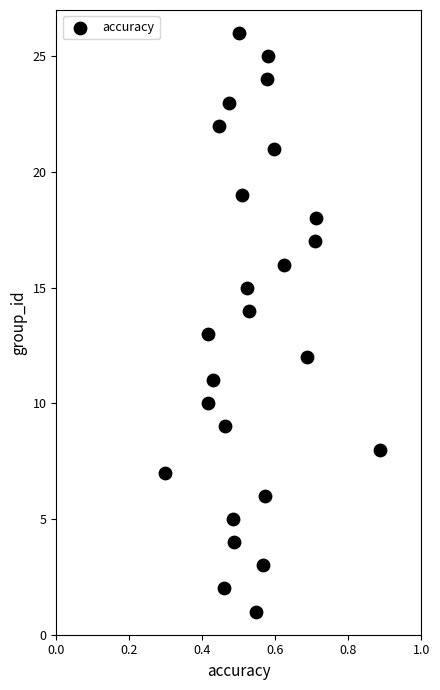

What is the range of Y values (max minus min)?

25